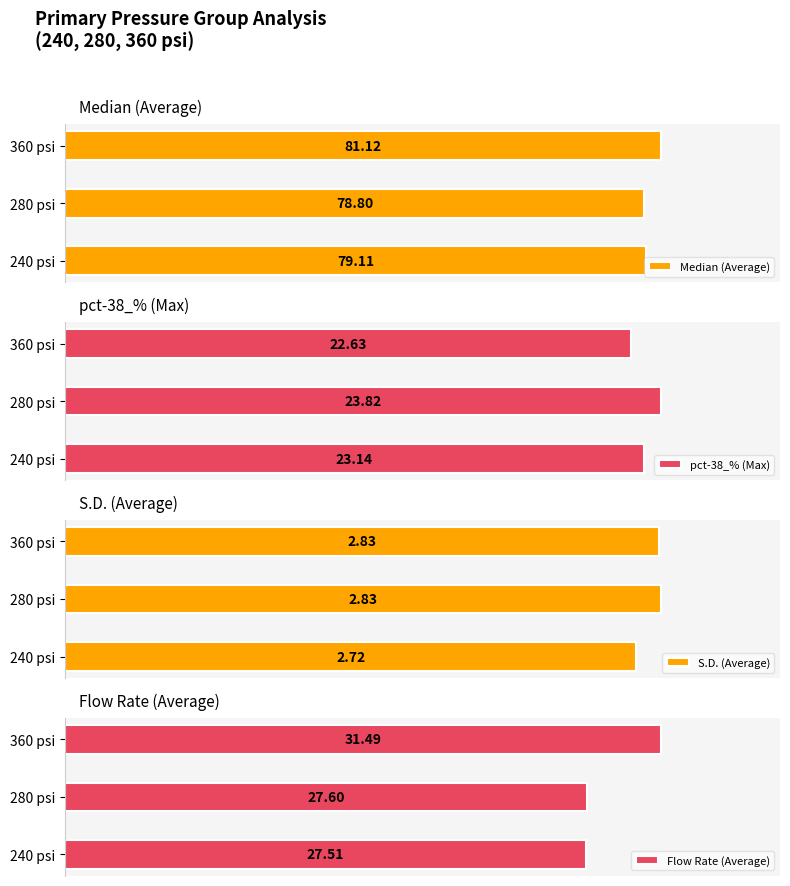

What is the sum of all pct-38_% (Max) values?

69.6